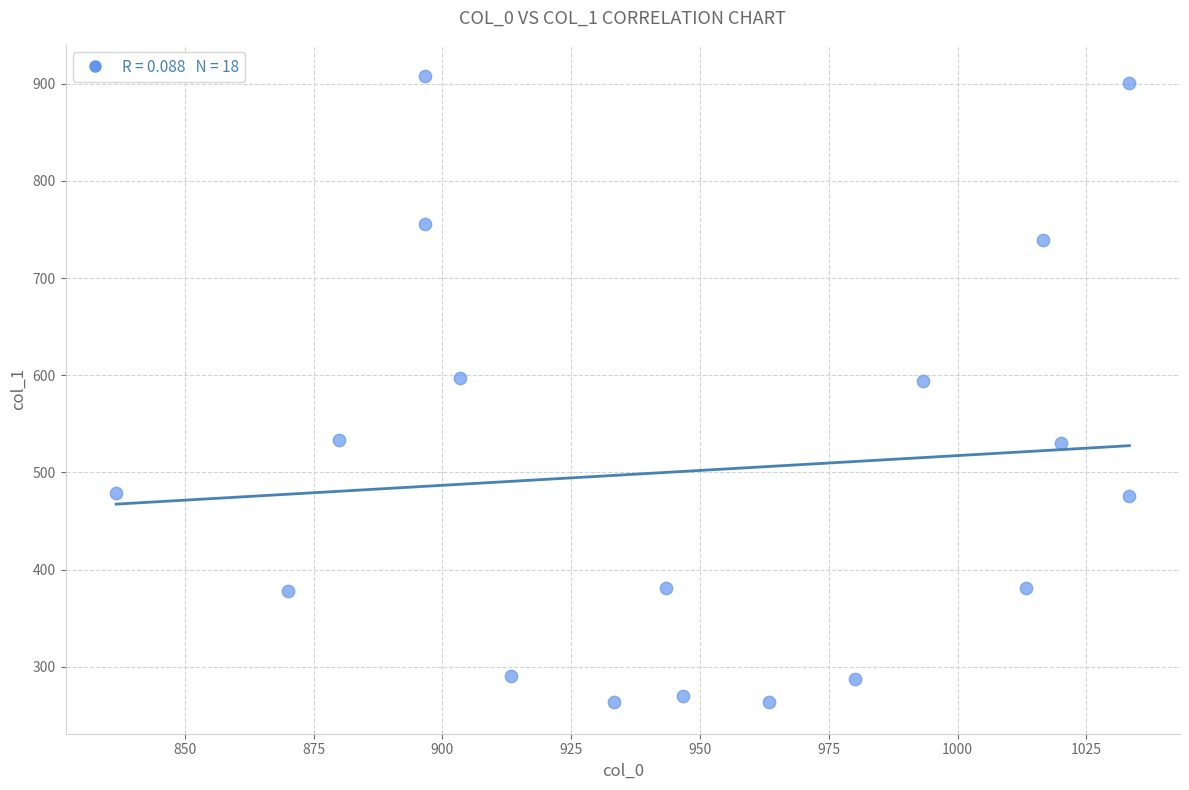

What is the range of Y values (max minus min)?

644.6